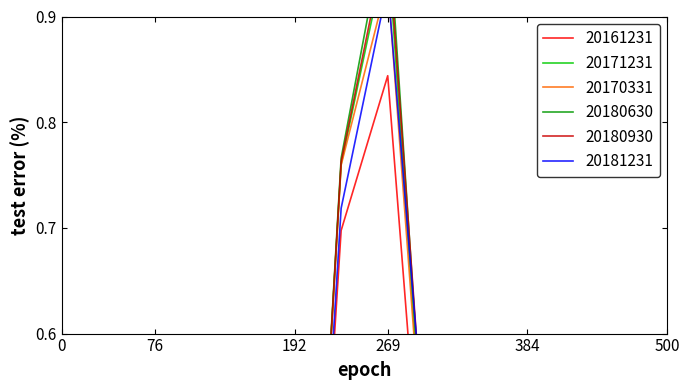

True or false: 20180930 and 20170331 cross at least once.

True